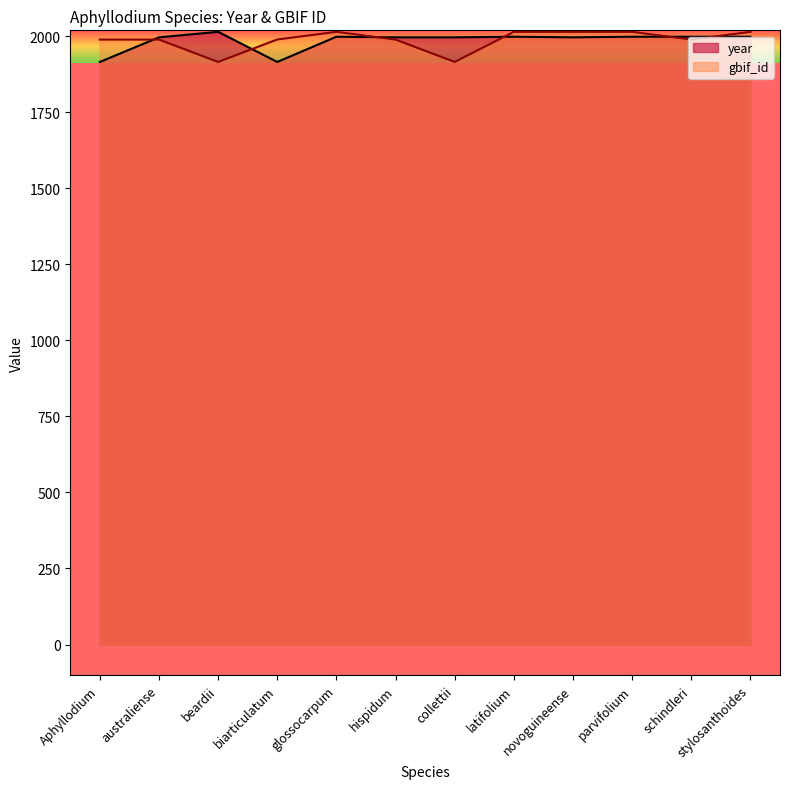

What is the difference between the second highest and minimum values in the gbif_id series?

99.0